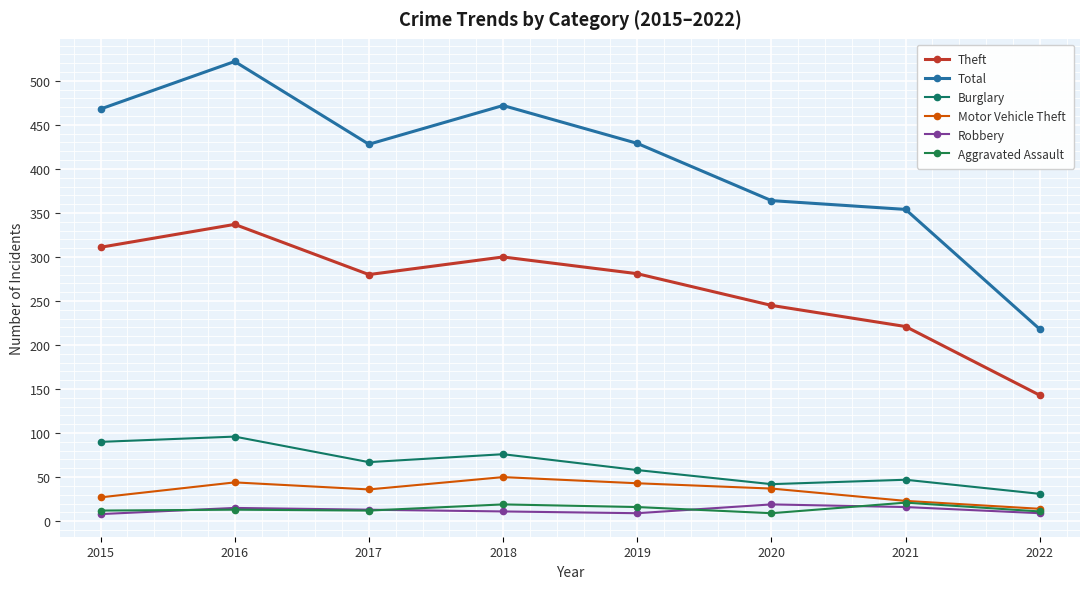

What are all the series names shown in the legend?

Theft, Total, Burglary, Motor Vehicle Theft, Robbery, Aggravated Assault